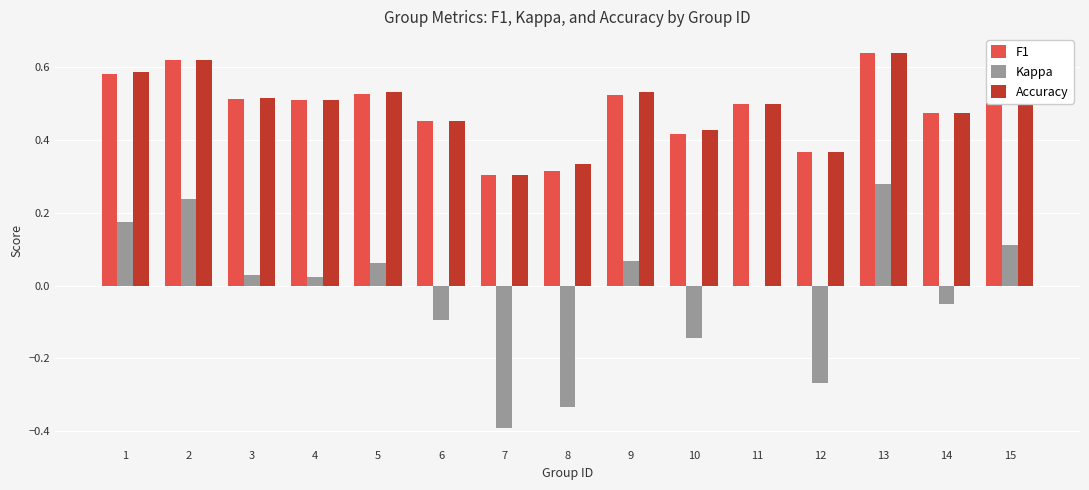

Is the value of Accuracy at 15 greater than the value of Kappa at 14?

Yes